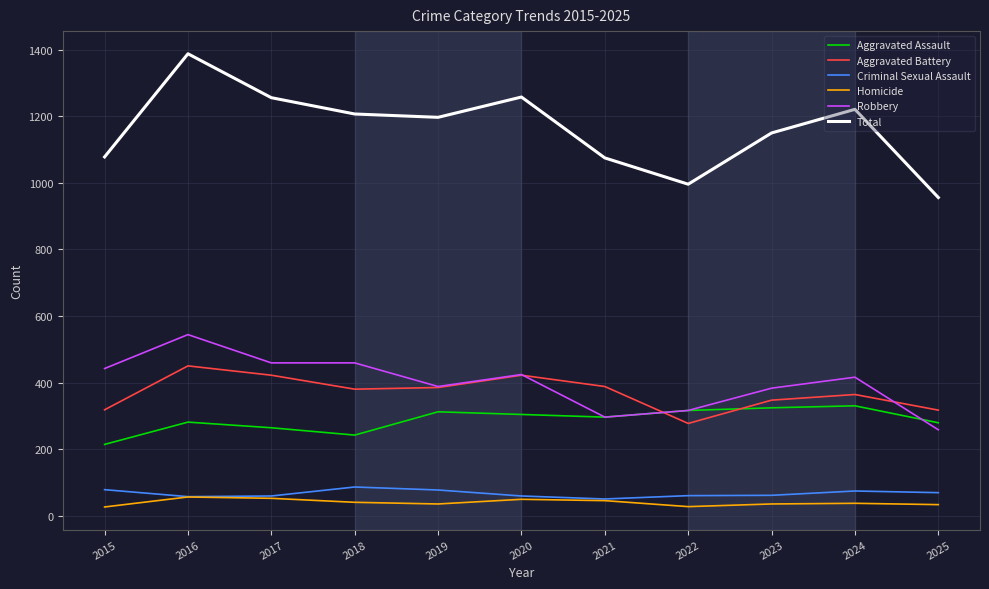

What is the sum of the Aggravated Battery values at 2024 and 2016?

814